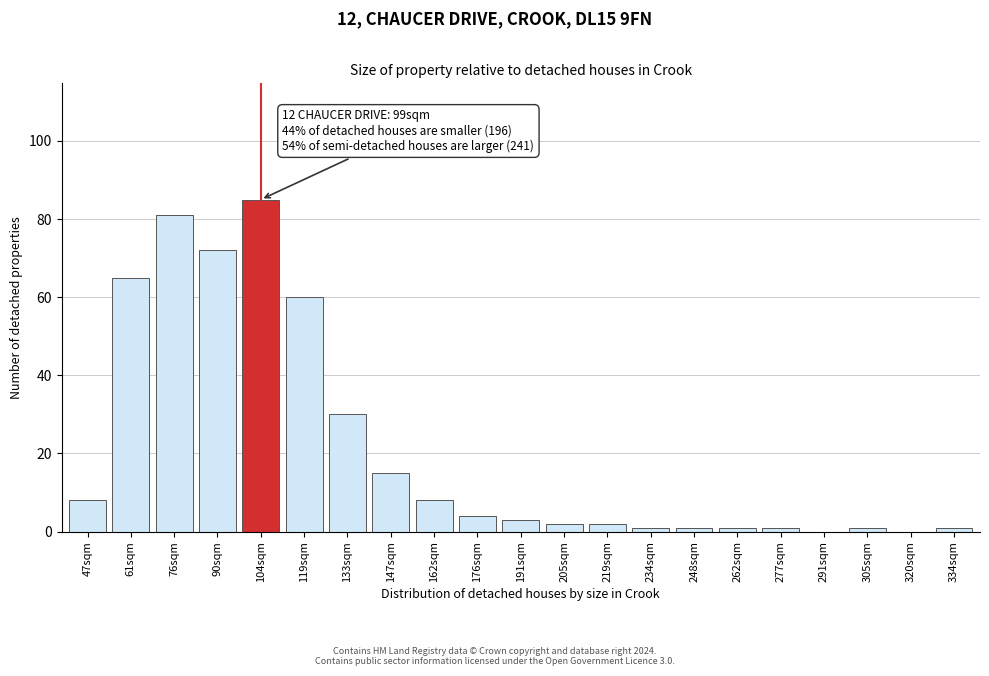

Reading right to left, list all the values displayed in this chart.

334sqm=1	320sqm=0	305sqm=1	291sqm=0	277sqm=1	262sqm=1	248sqm=1	234sqm=1	219sqm=2	205sqm=2	191sqm=3	176sqm=4	162sqm=8	147sqm=15	133sqm=30	119sqm=60	104sqm=85	90sqm=72	76sqm=81	61sqm=65	47sqm=8